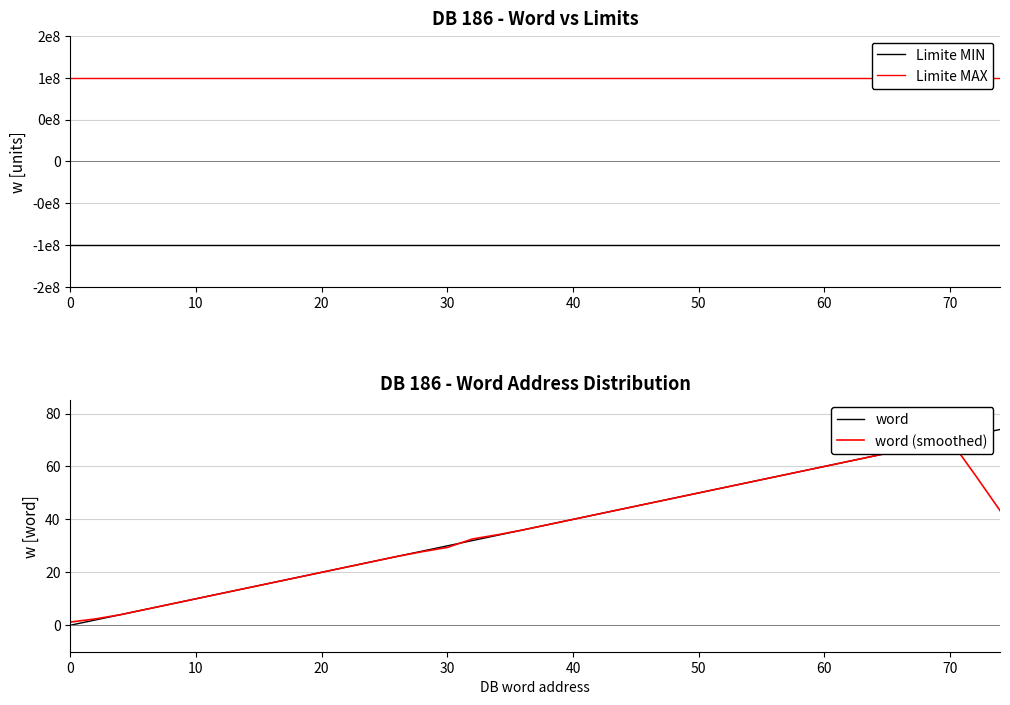

True or false: word and Limite MAX intersect in this chart.

False